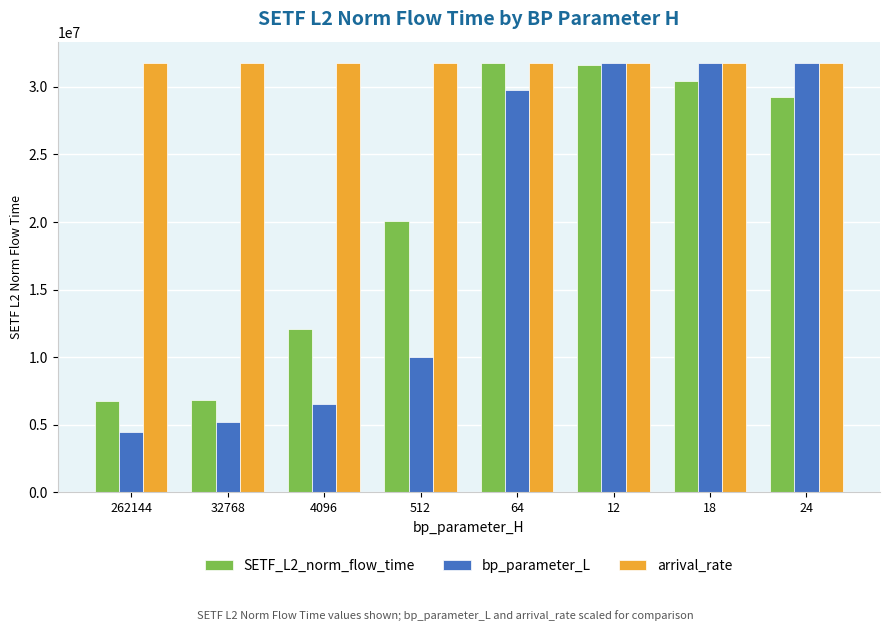

The bp_parameter_L series shows 4498022.9 at 262144. True or false?

True